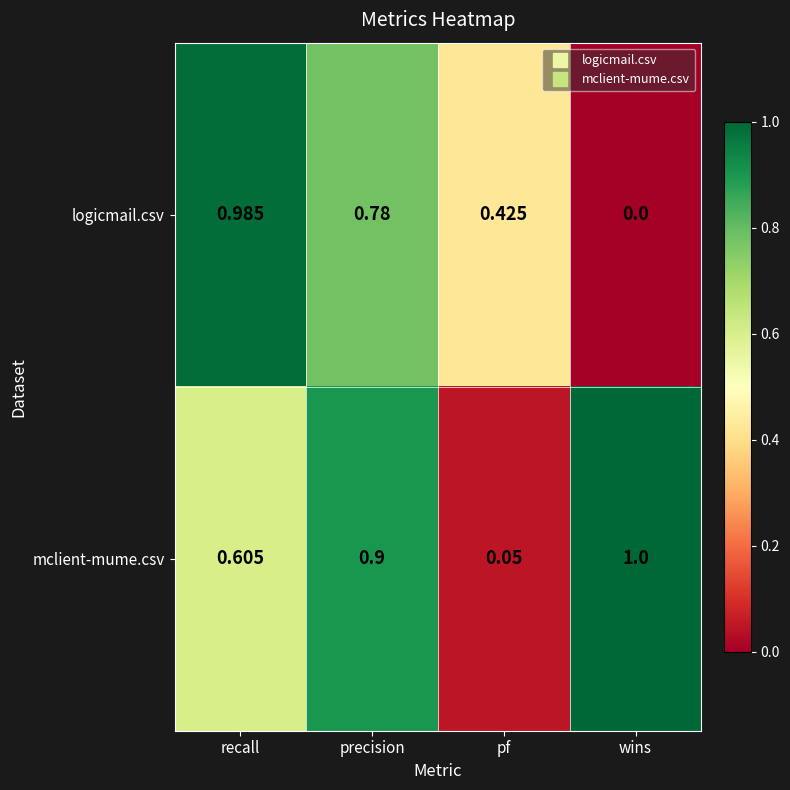

Rank the series by their average value, from lowest to highest.

logicmail.csv, mclient-mume.csv